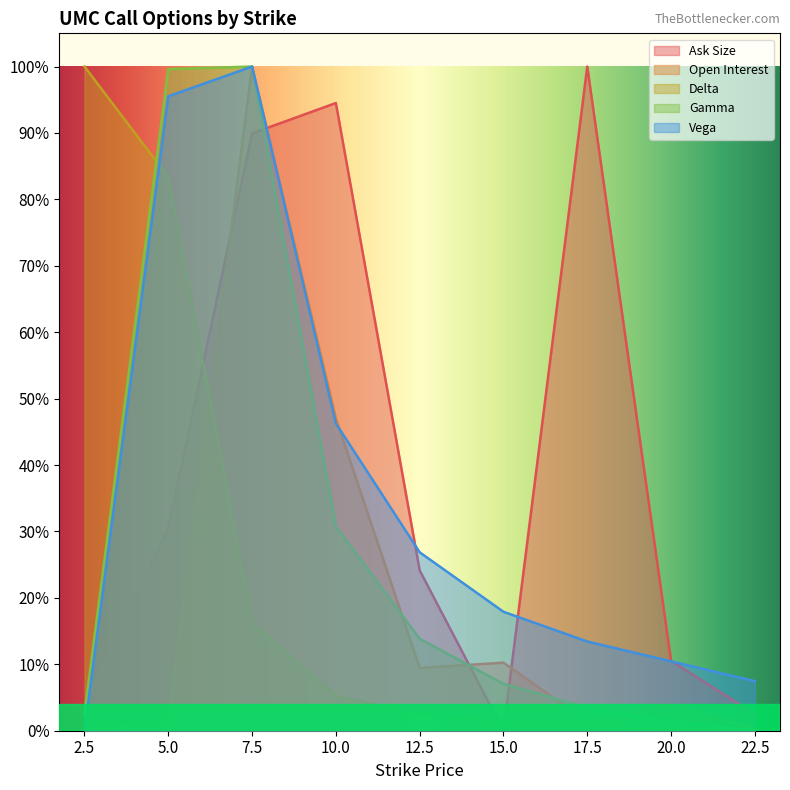

Where is the first local maximum for ask_size?

10.0